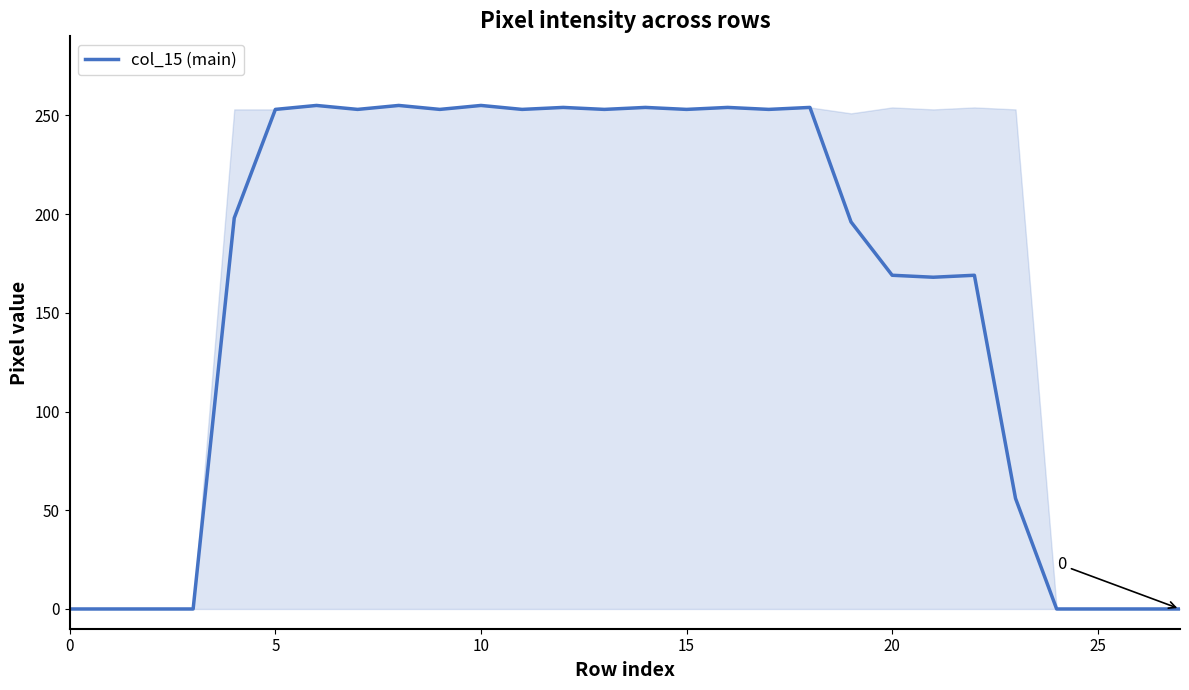

What is the average value?

161